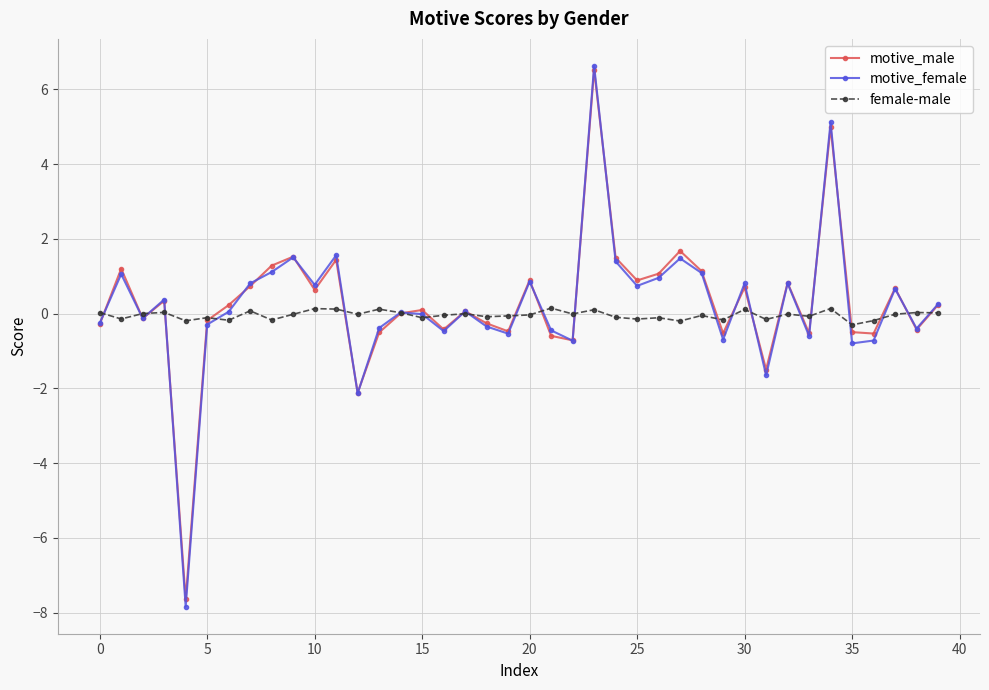

Which series has the largest range (max minus min)?

motive_female